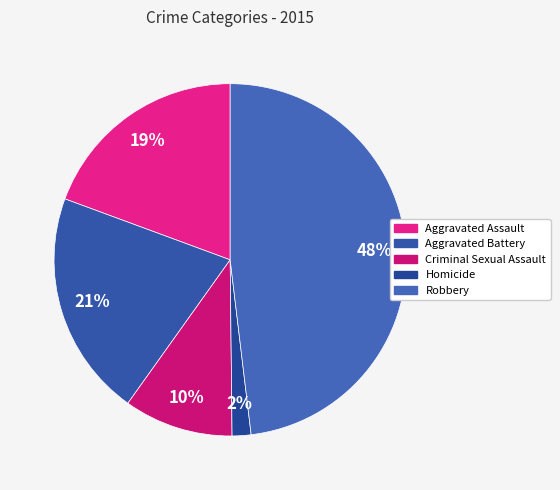

How many segments does this pie chart have?

5